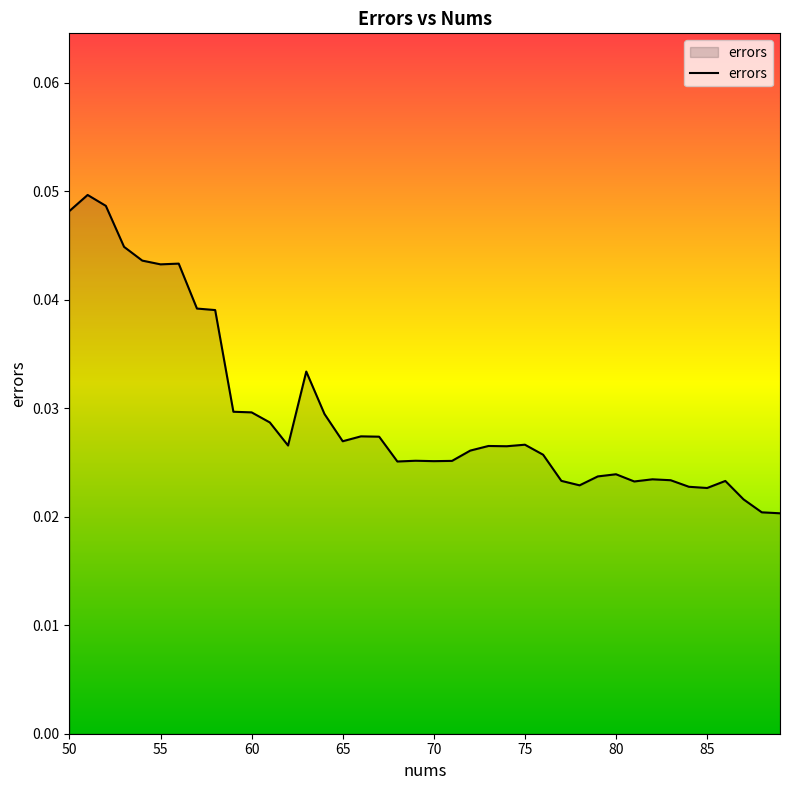

List the labels in order of value, largest first.

51, 52, 50, 53, 54, 56, 55, 57, 58, 63, 59, 60, 64, 61, 66, 67, 65, 75, 62, 73, 74, 72, 76, 69, 71, 70, 68, 80, 79, 82, 83, 77, 86, 81, 78, 84, 85, 87, 88, 89